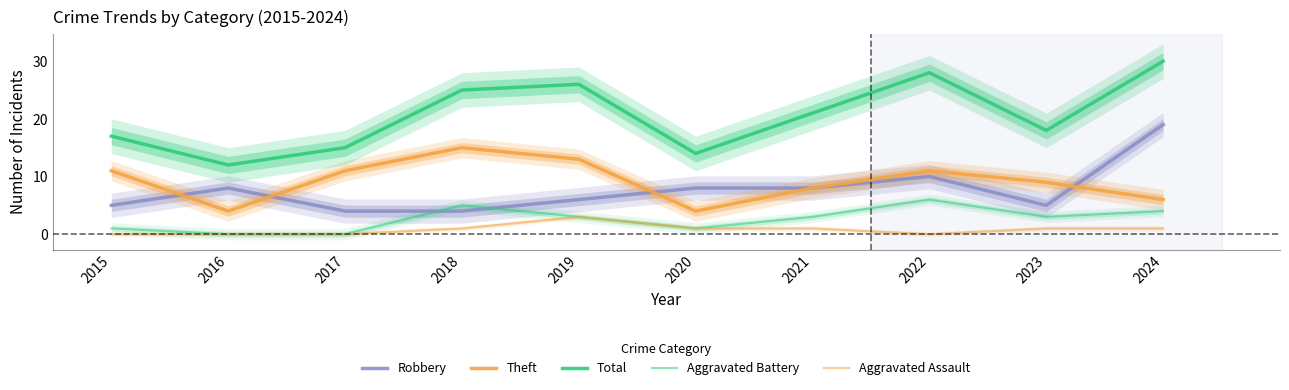

What is the total value across all series at 2024?

60